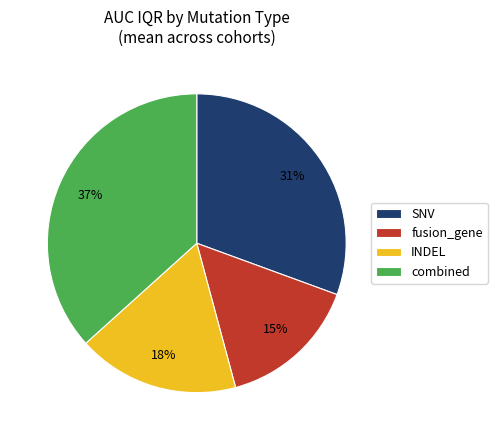

What percentage is the fusion_gene slice, to the nearest percent?

15%